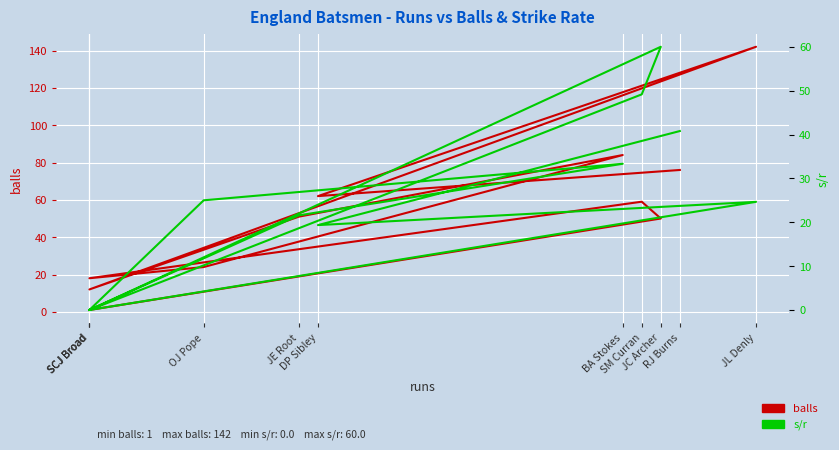

The value of balls at JL Denly is 77.6. True or false?

False